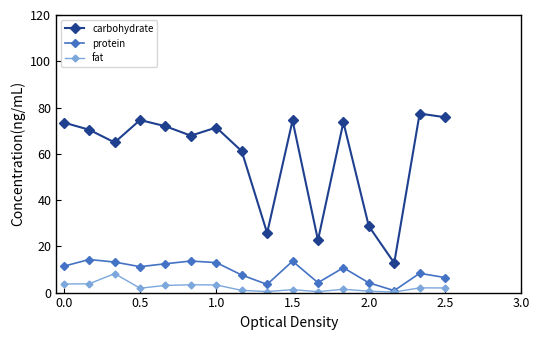

How many lines are shown in the chart?

3